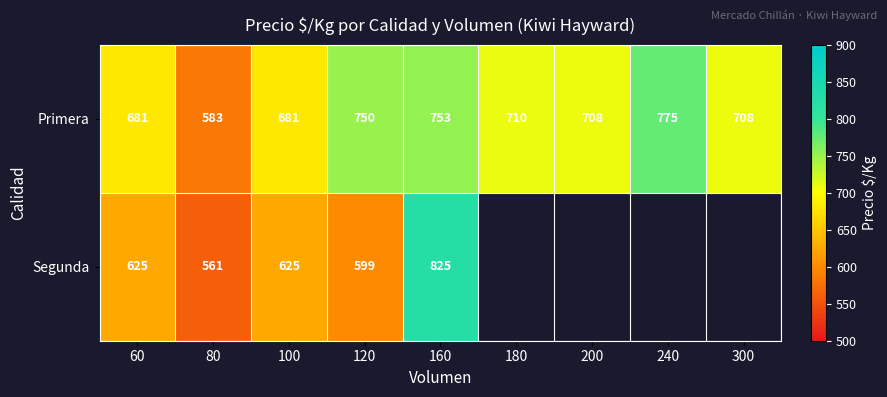

How many data points does each series have?

9